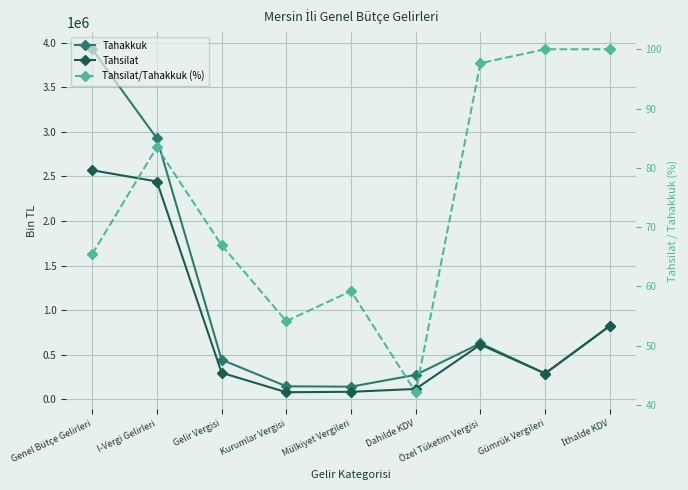

What is the total value across all series at Mülkiyet Vergileri?

224236.2